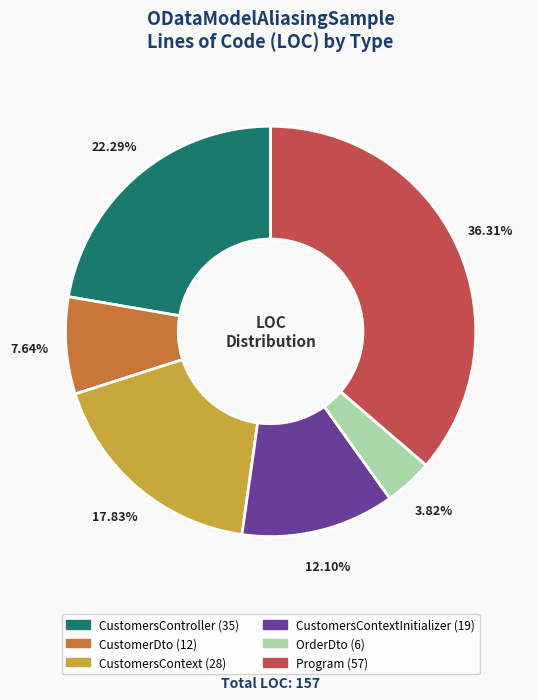

Is there a majority slice in this chart?

No